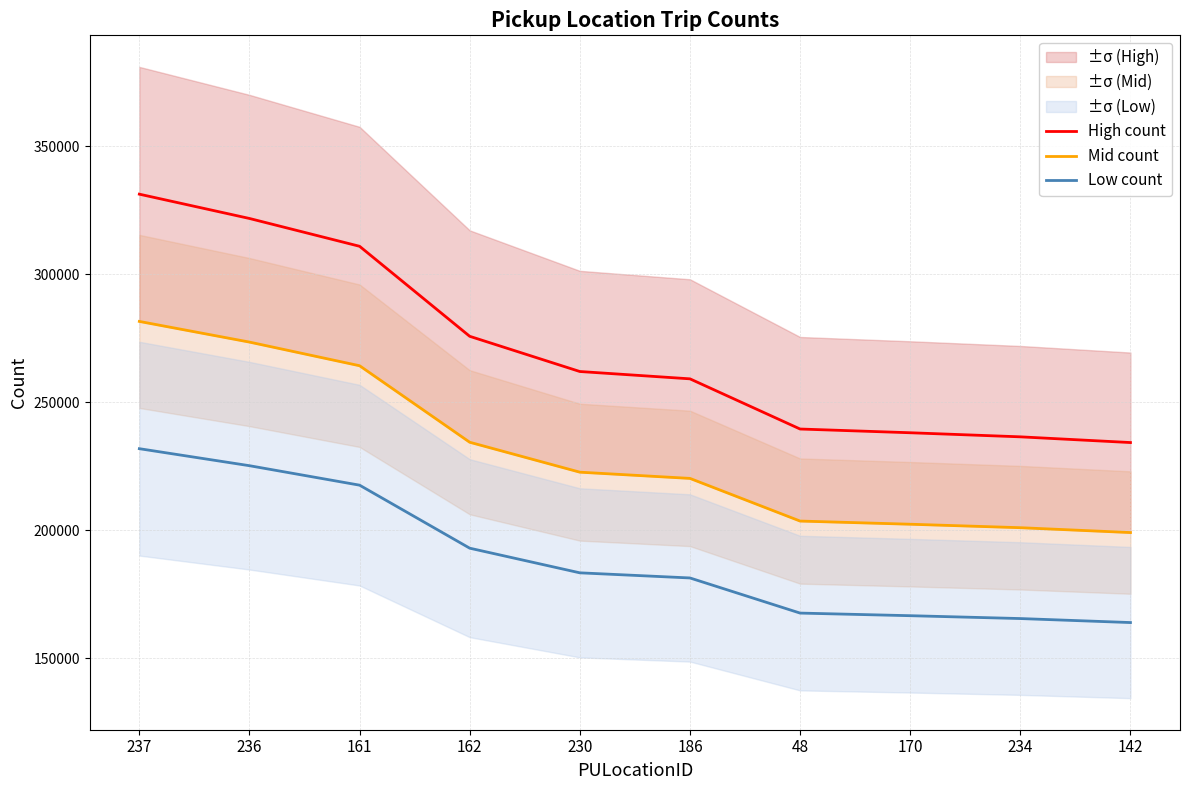

What is the label of the 8th point from the left?

170